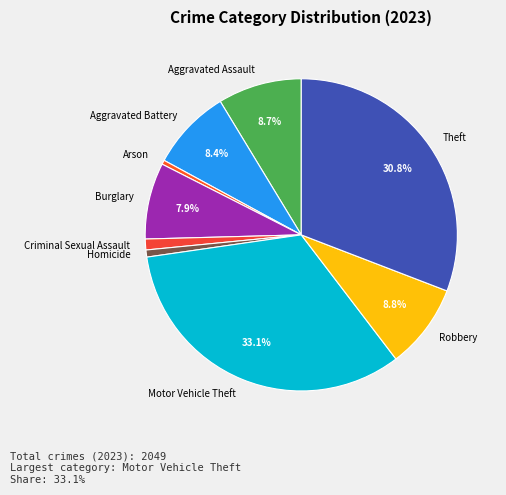

How many segments does this pie chart have?

9